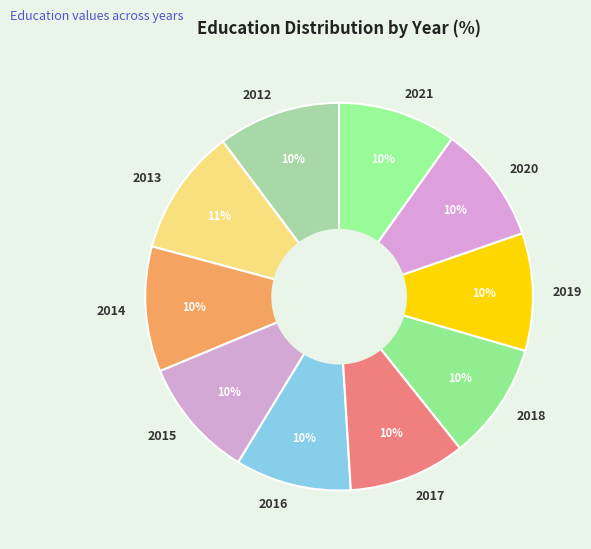

Count the number of slices in the pie.

10